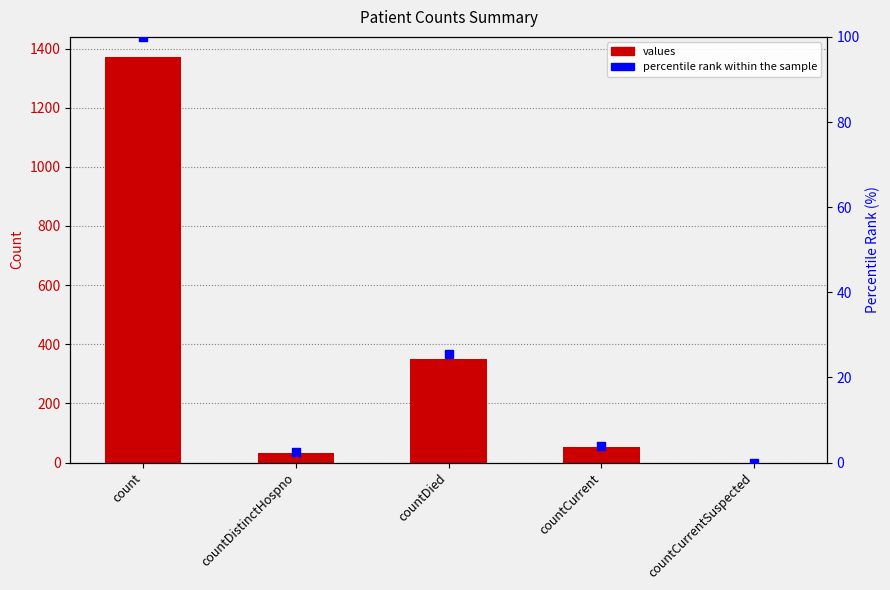

Is the value of percentile rank within the sample at count greater than the value of values at countCurrentSuspected?

Yes